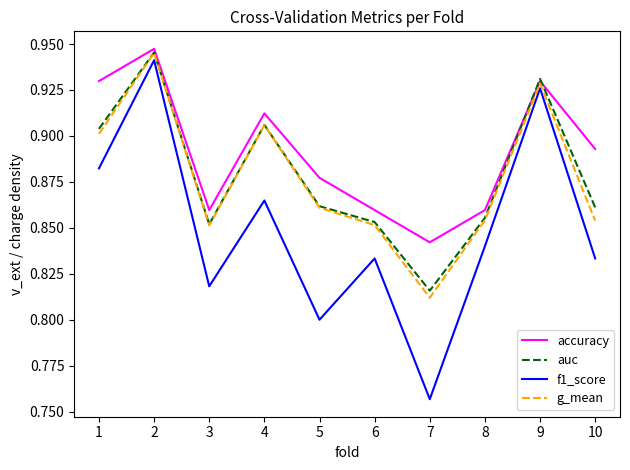

Which category has the highest value in the auc series?

2